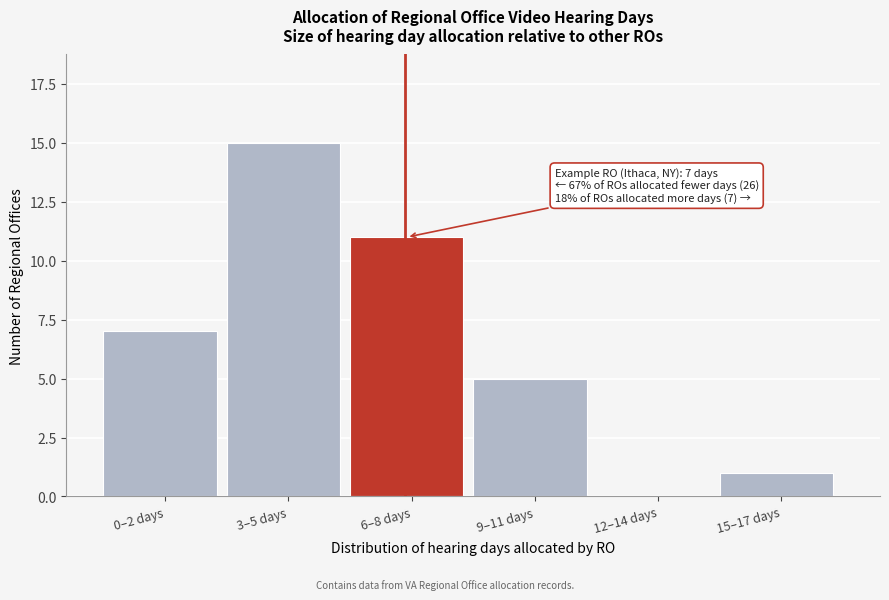

Reading right to left, what are all the values shown in this chart?

15–17 days=1	12–14 days=0	9–11 days=5	6–8 days=11	3–5 days=15	0–2 days=7